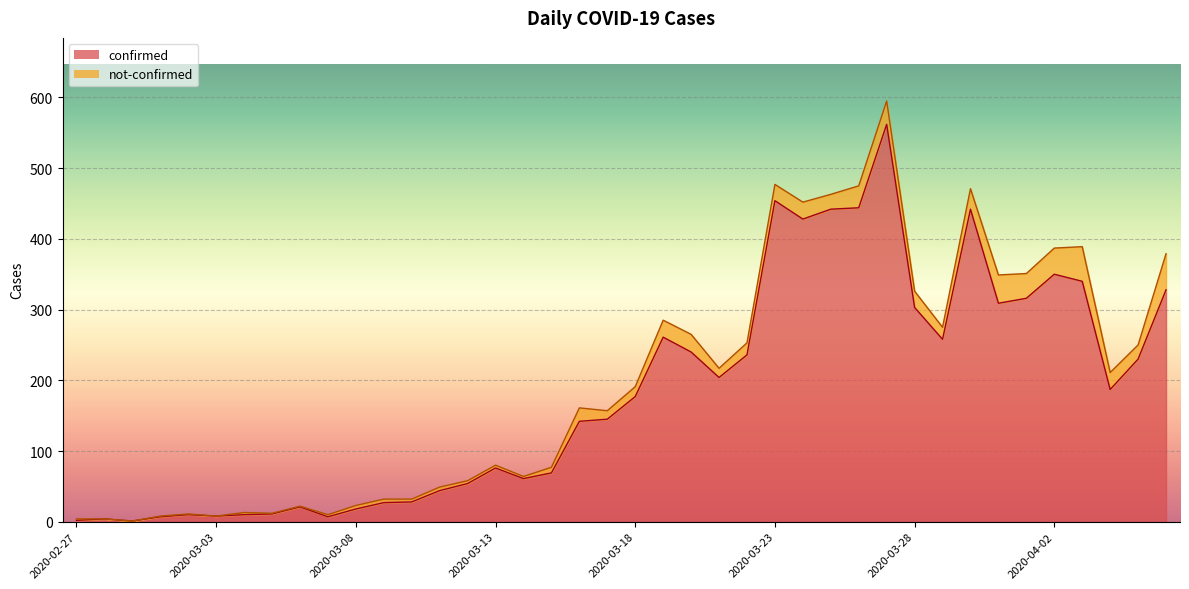

Approximately how many times larger is the value at 2020-03-11 compared to 2020-03-15?

0.6